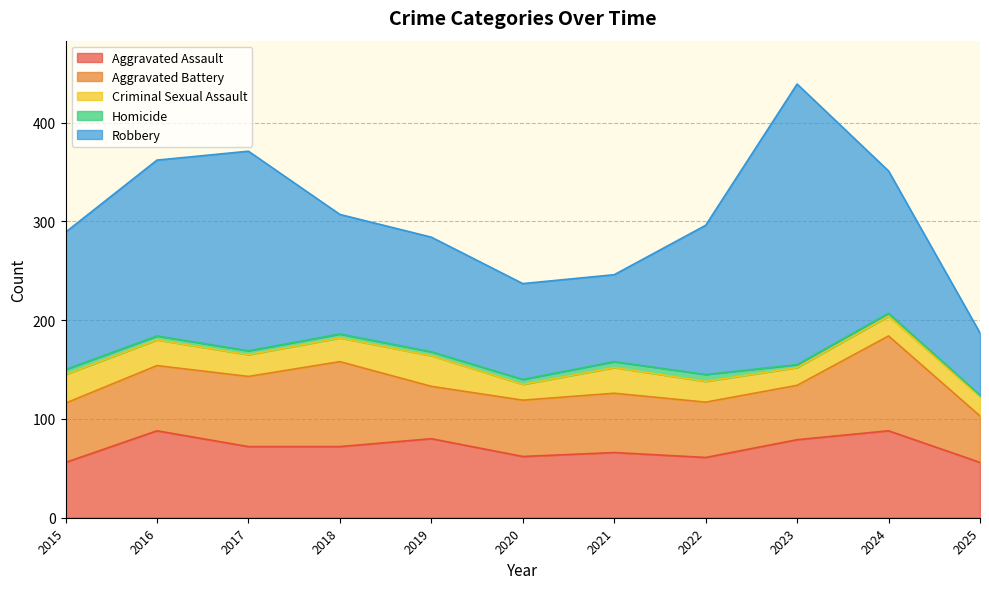

The value of Aggravated Battery at 2019 is 53. True or false?

True